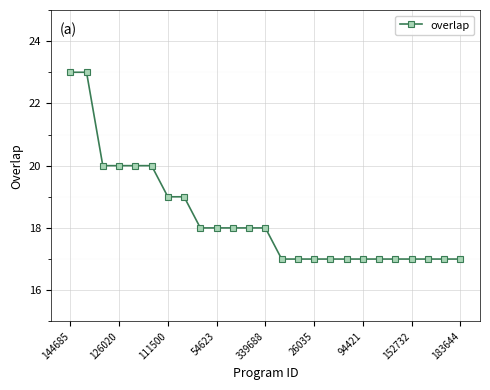

What is the maximum value shown in the chart?

23